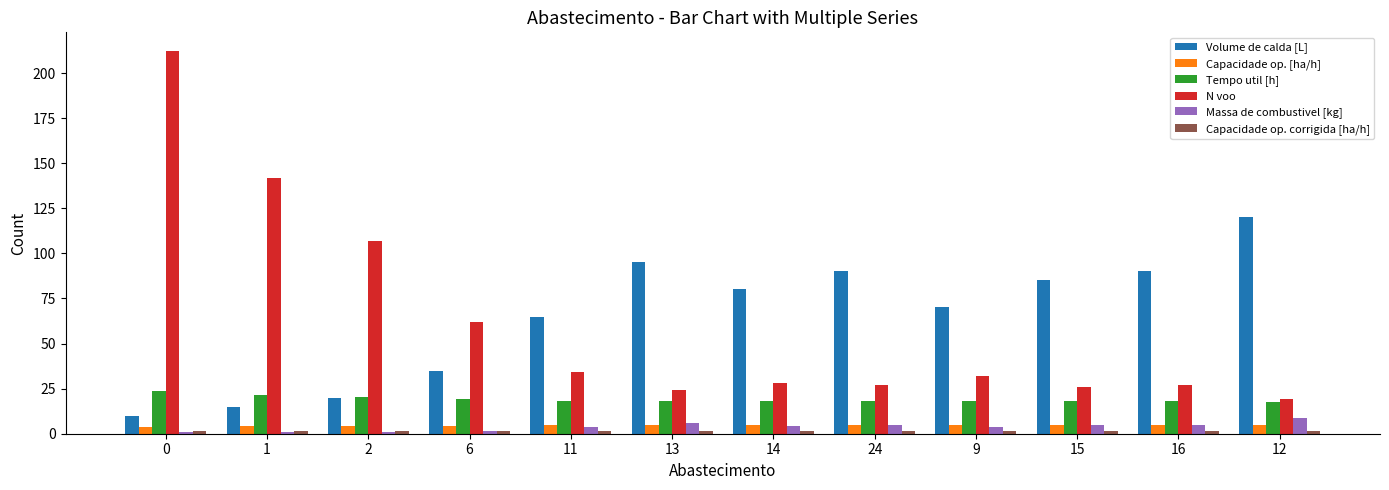

What is the maximum value for Tempo util [h]?

23.6